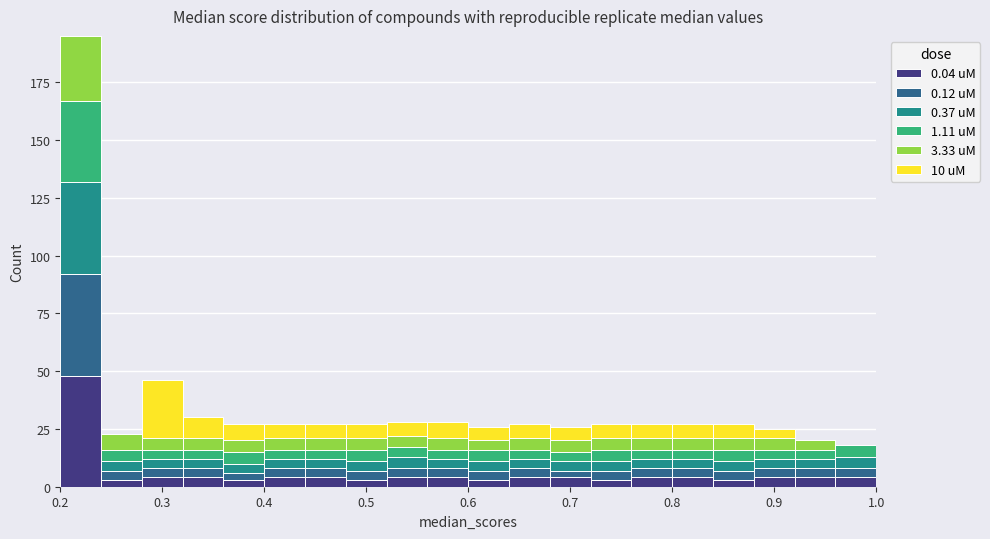

What is the total height of the stacked bar covering 0.32 to 0.36 on the x-axis? The values are not printed on the chart, so give them approximately, as read against the axis.

30